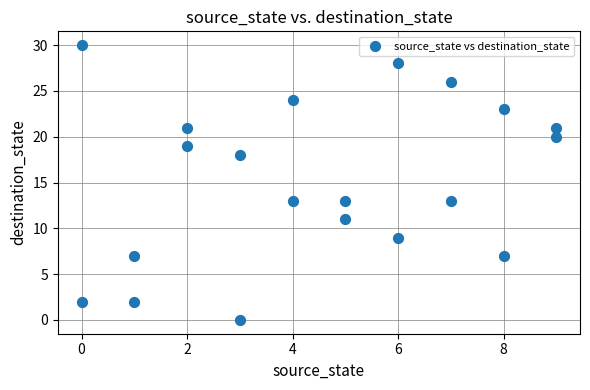

What is the range of Y values (max minus min)?

30